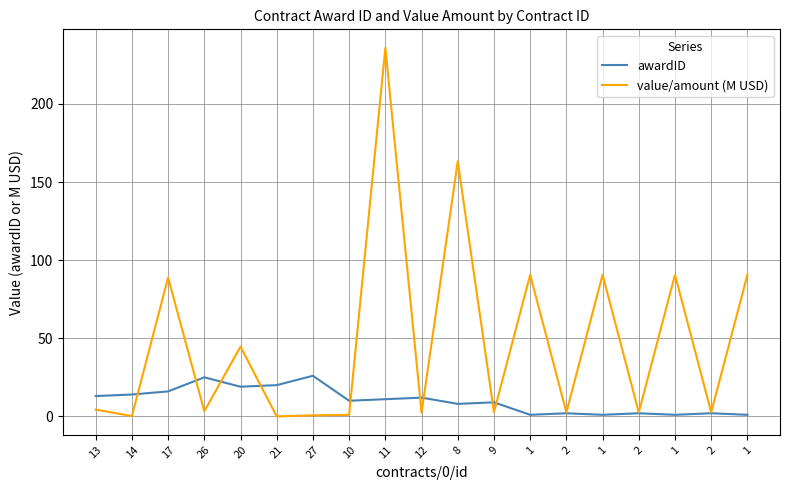

What are all the series names shown in the legend?

awardID, value/amount (M USD)